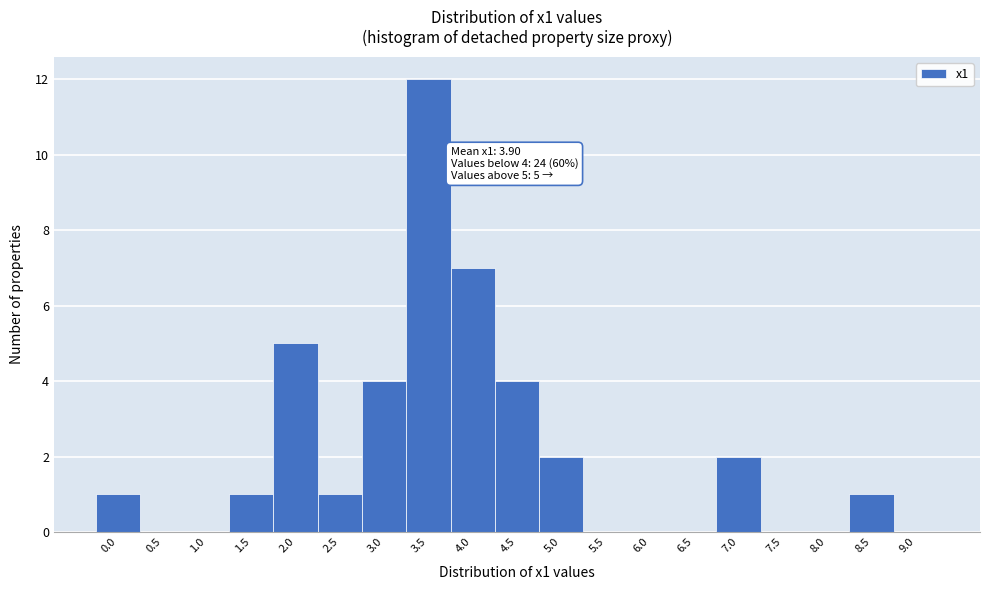

Reading left to right, list all the values displayed in this chart.

0.0=1	0.5=0	1.0=0	1.5=1	2.0=5	2.5=1	3.0=4	3.5=12	4.0=7	4.5=4	5.0=2	5.5=0	6.0=0	6.5=0	7.0=2	7.5=0	8.0=0	8.5=1	9.0=0